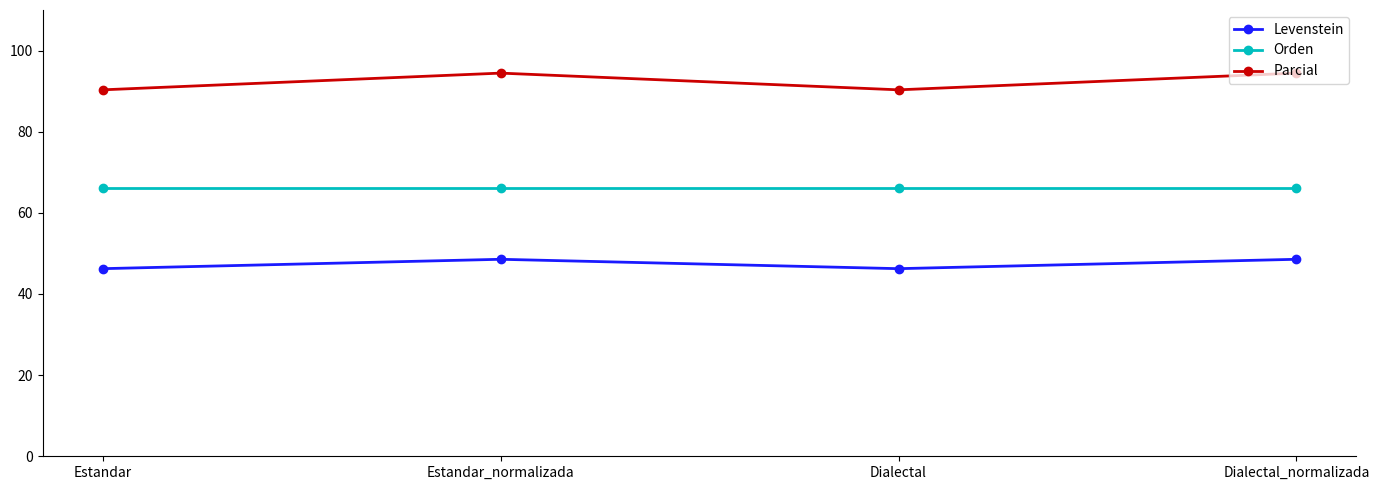

What is the spread (max minus min) of values at Dialectal?

44.1